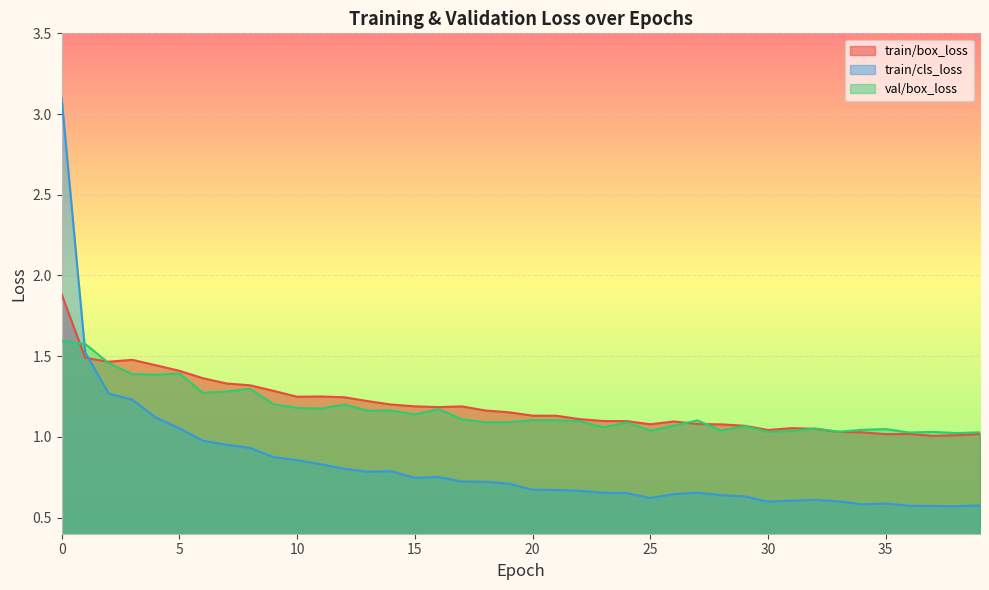

The value of val/box_loss at 9 is 0.7. True or false?

False